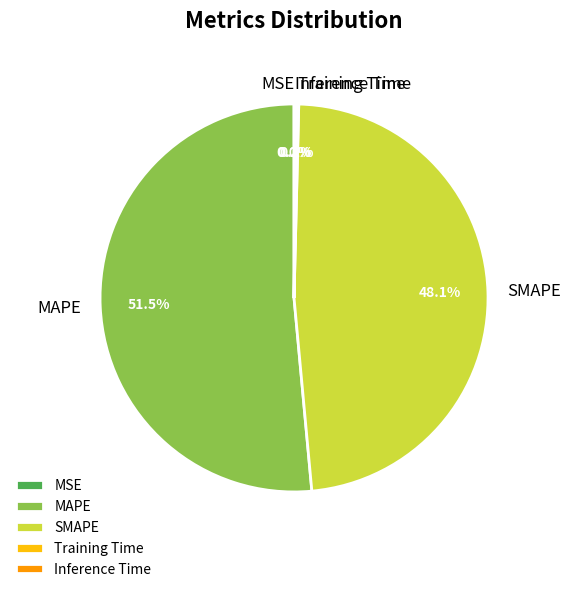

What is the ratio of the value at SMAPE to the value at MAPE?

0.9